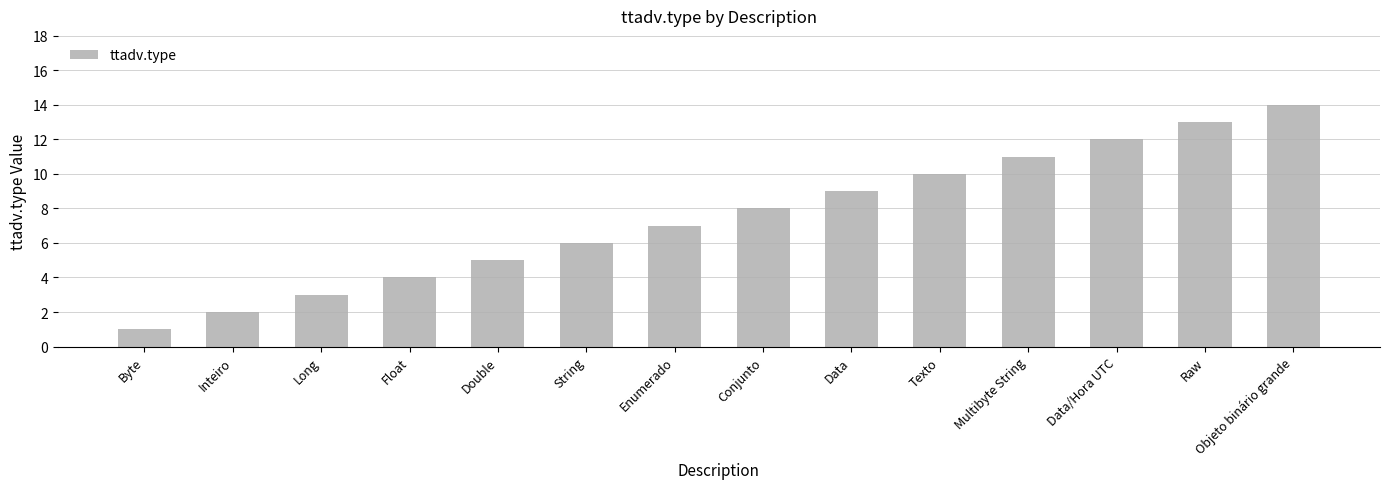

List the labels in order of value, largest first.

Objeto binário grande, Raw, Data/Hora UTC, Multibyte String, Texto, Data, Conjunto, Enumerado, String, Double, Float, Long, Inteiro, Byte